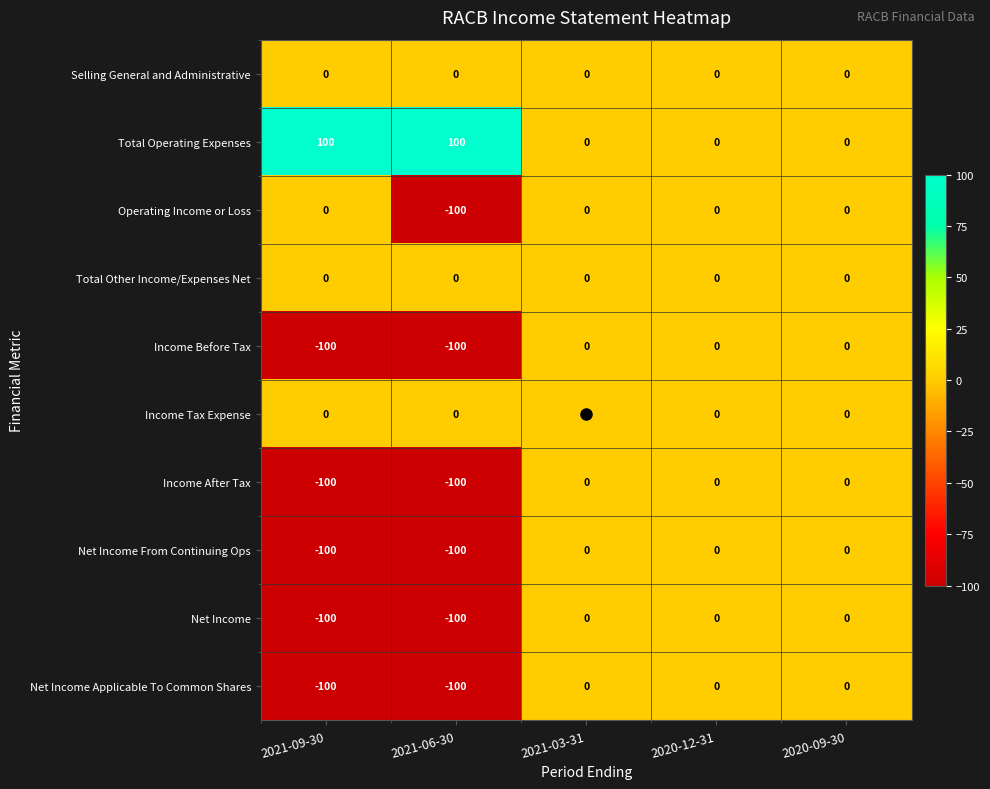

Which series has the largest total across all categories?

Total Operating Expenses